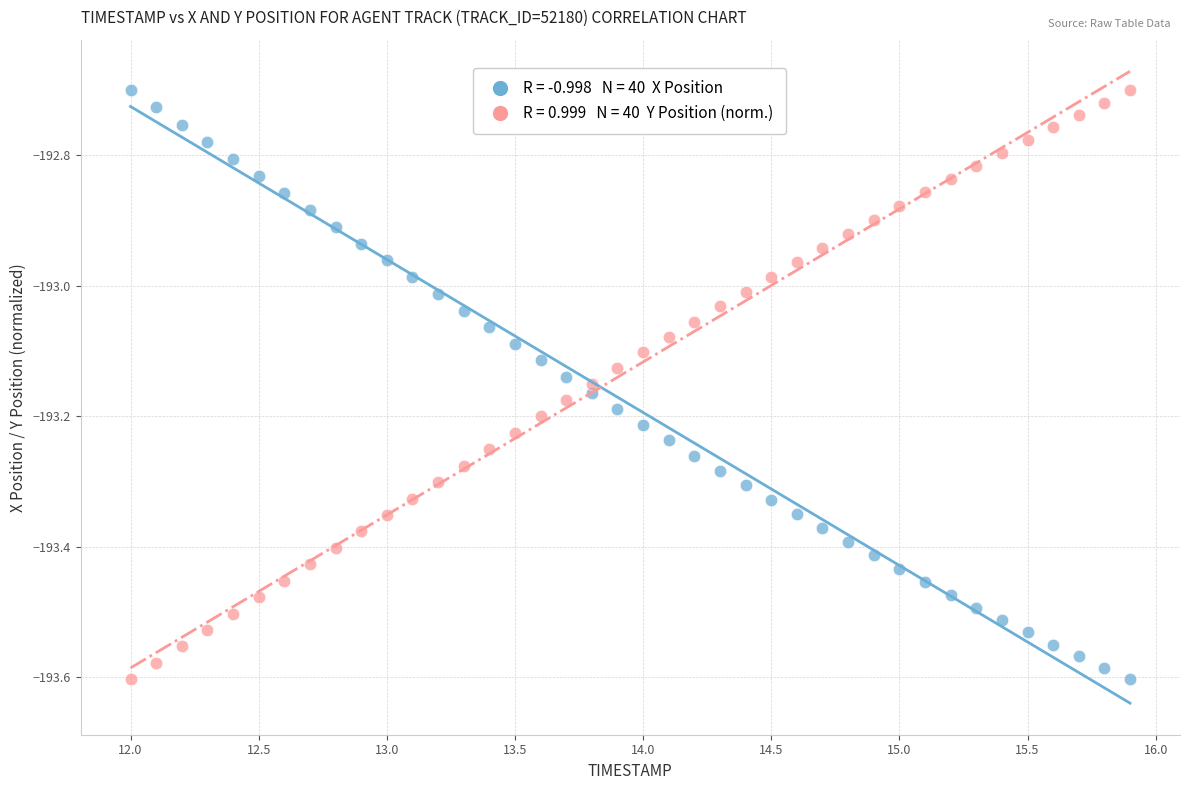

Across all data points, what is the range of Y values (max minus min)?

0.9